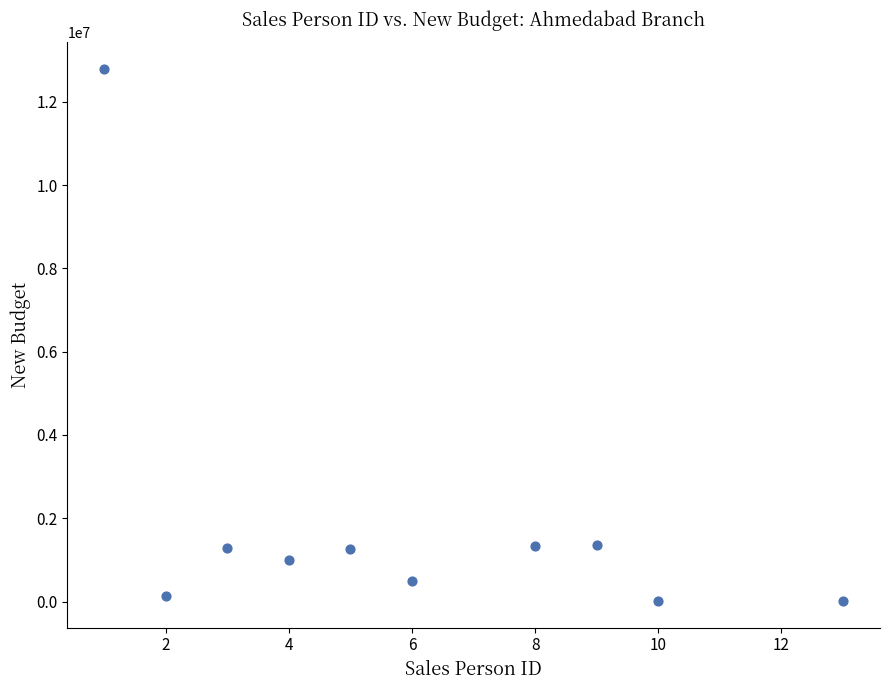

What is the average Y value?

1967379